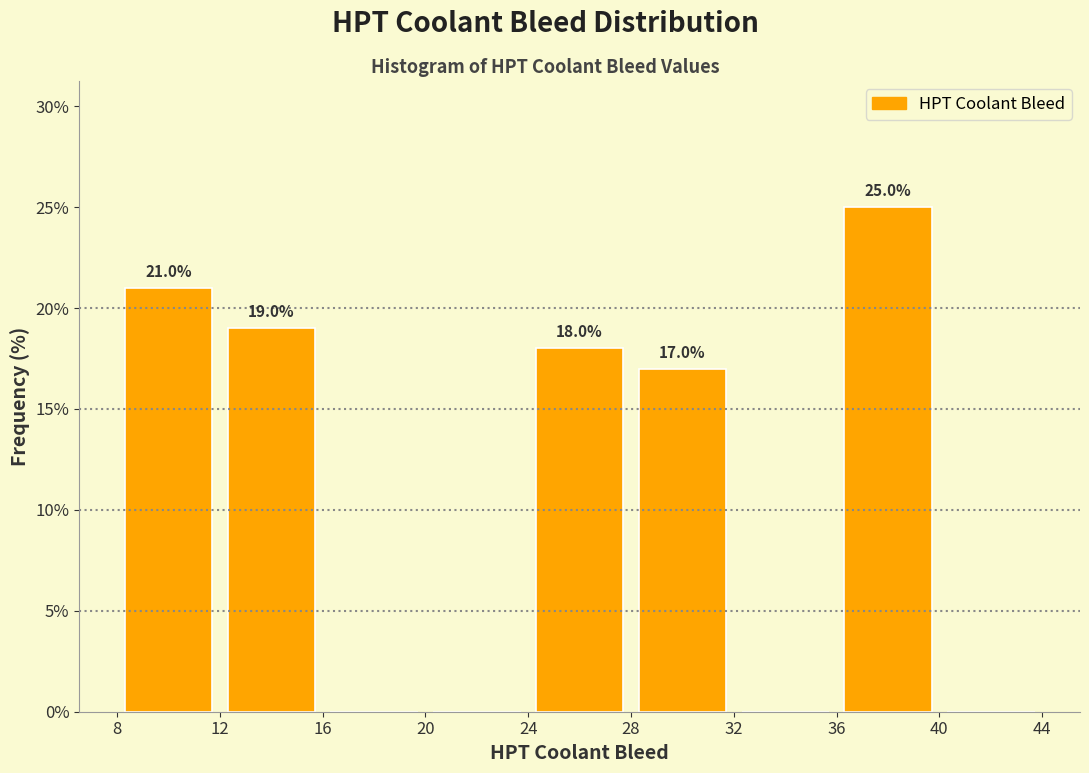

Over which range of the x-axis is the bar tallest?

36 to 40